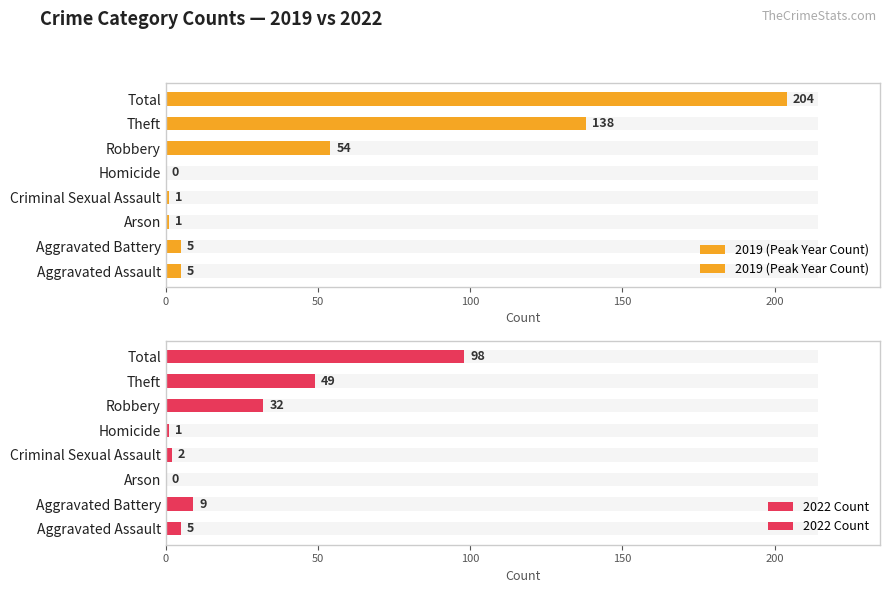

Reading left to right, list all the values displayed in this chart.

2019 (Peak Year Count): 5	5	1	1	0	54	138	204
2022 Count: 5	9	0	2	1	32	49	98